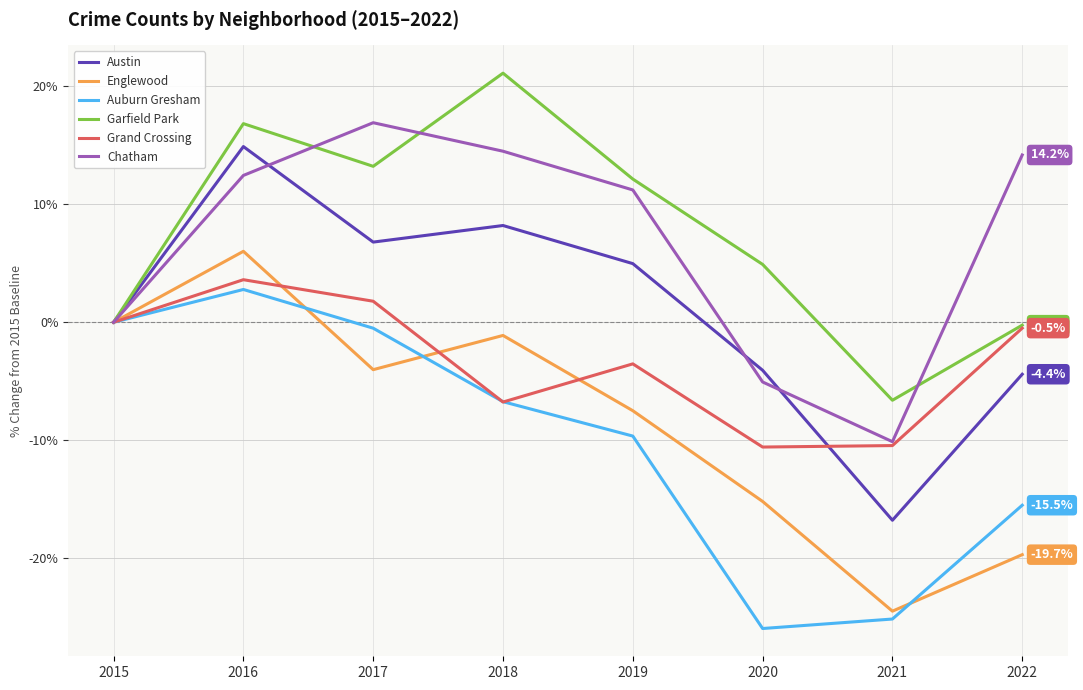

What is the total value across all series at 2021?

-93.5